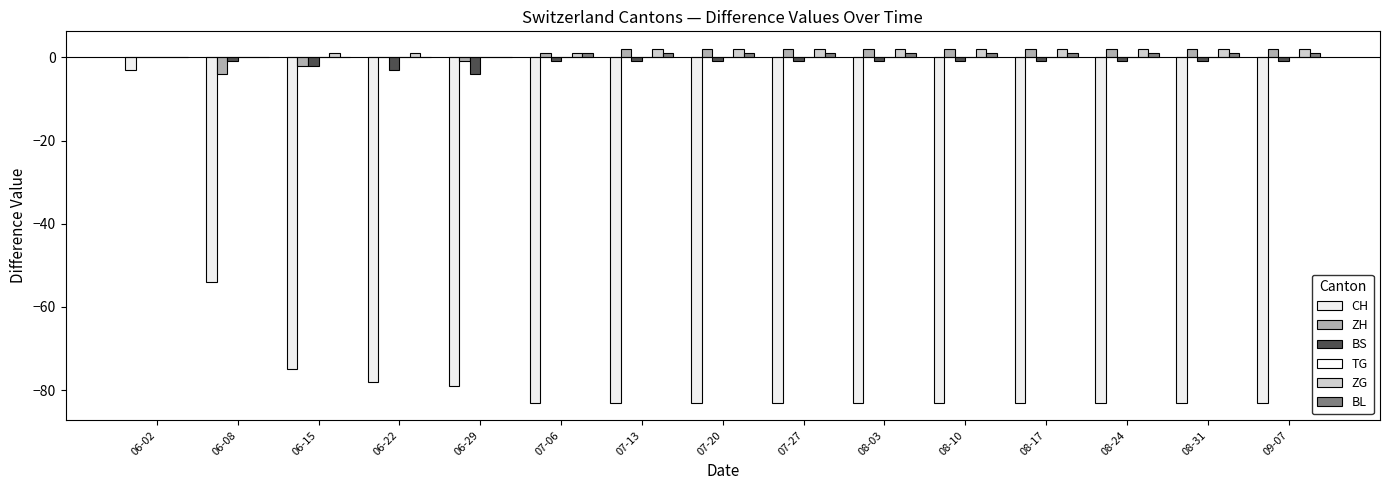

Are the bars horizontal?

No